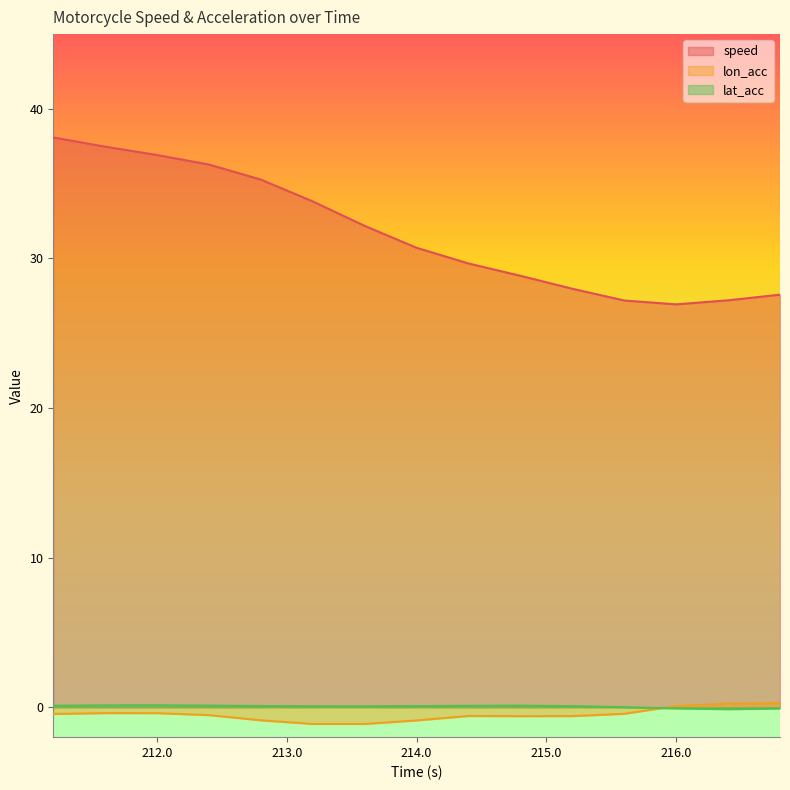

What is the difference between the second highest and minimum values in the lon_acc series?

1.4